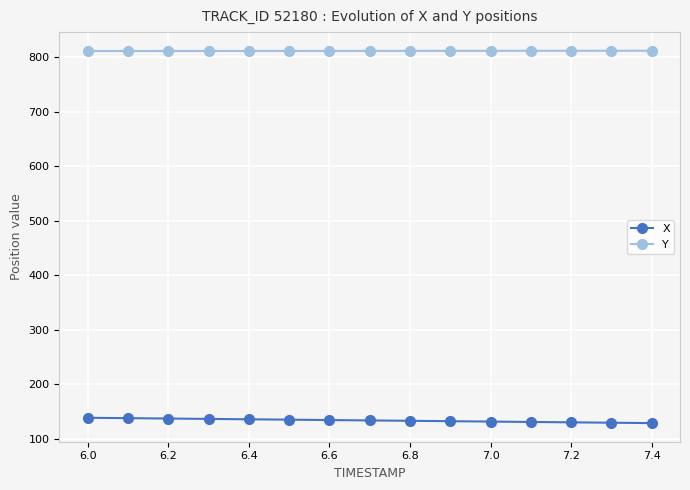

What is the lowest value of the X series?

129.2